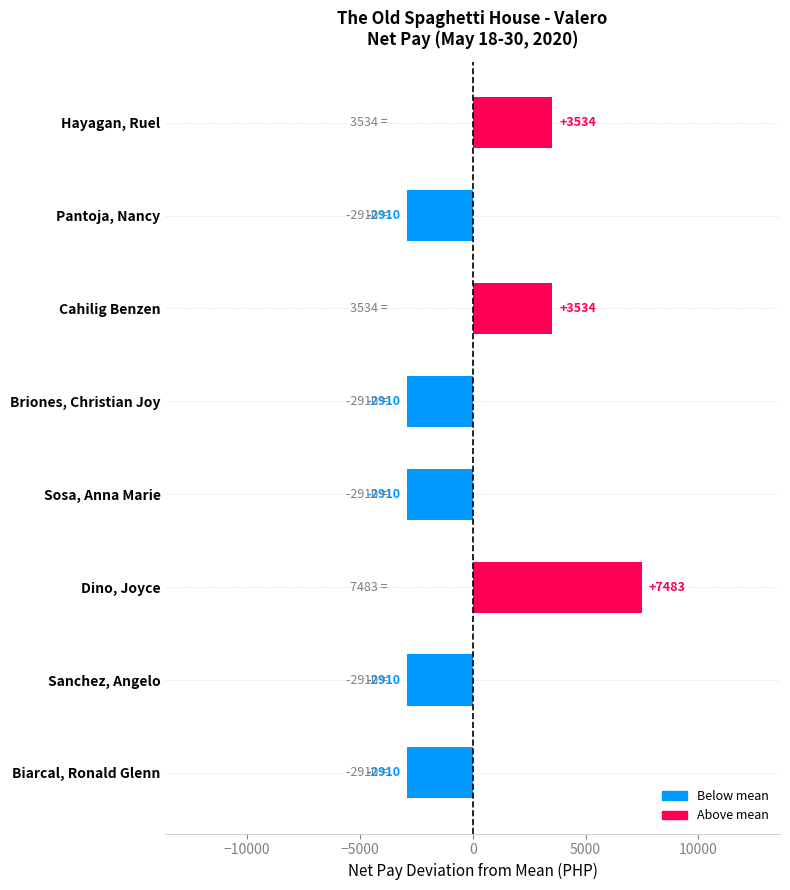

True or false: the data shows 1263.6 at Hayagan, Ruel.

False